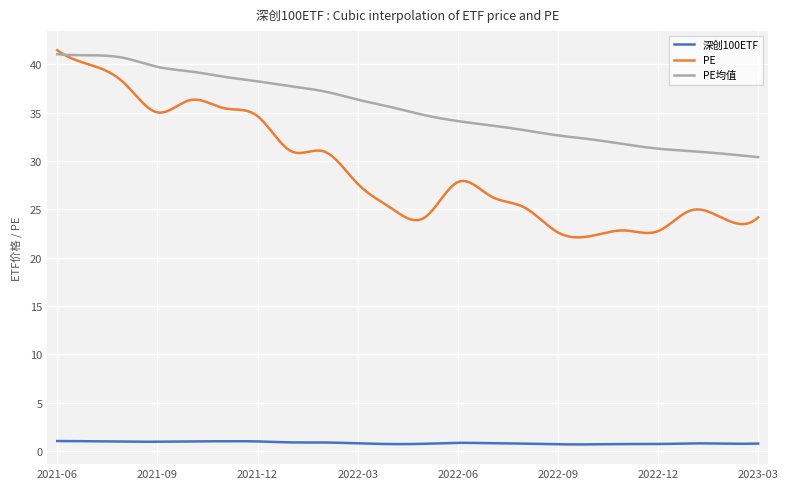

List the series in order of their overall mean, highest first.

PE均值, PE, 深创100ETF